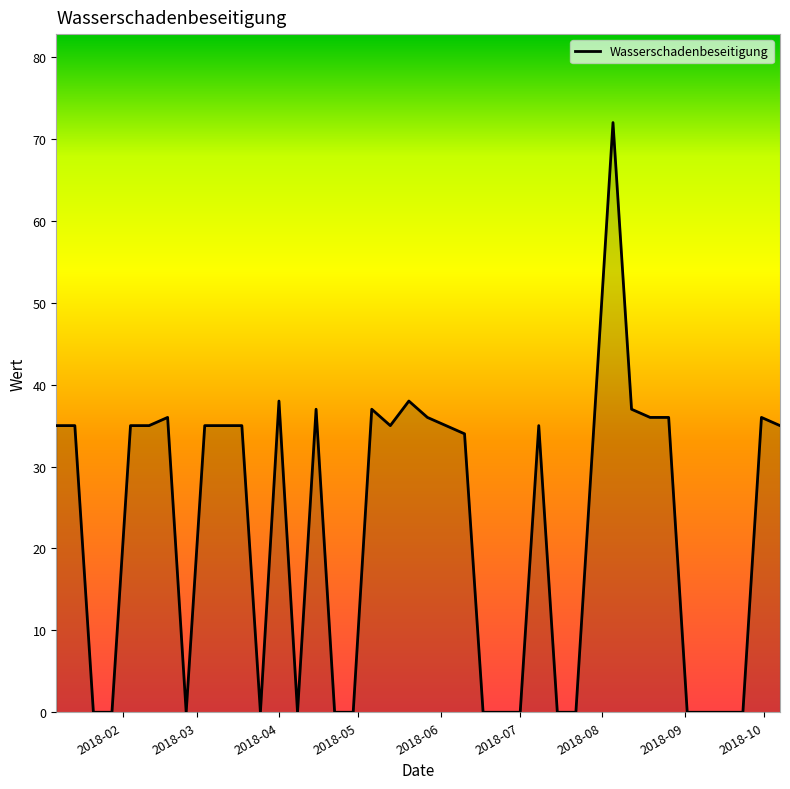

Reading left to right, extract all data points from this chart.

35	35	0	0	35	35	36	0	35	35	35	0	38	0	37	0	0	37	35	38	36	35	34	0	0	0	35	0	0	36	72	37	36	36	0	0	0	0	36	35